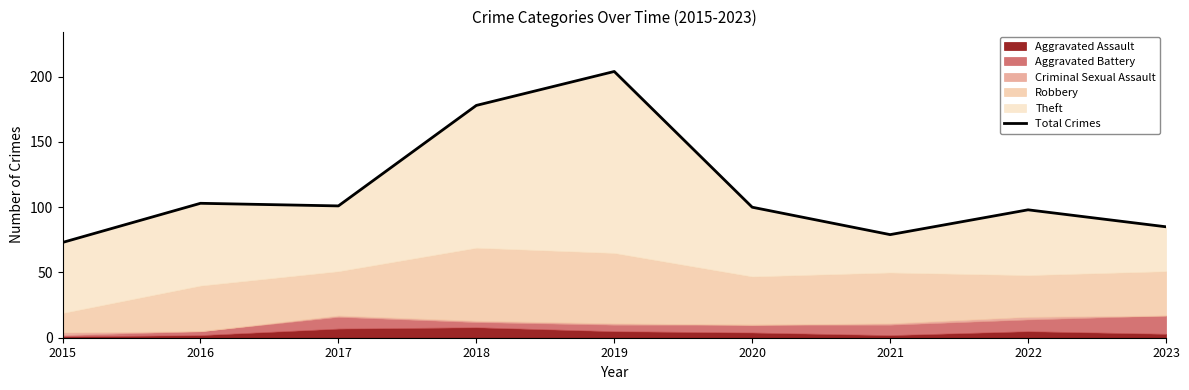

Where does the data first go above 100?

2016